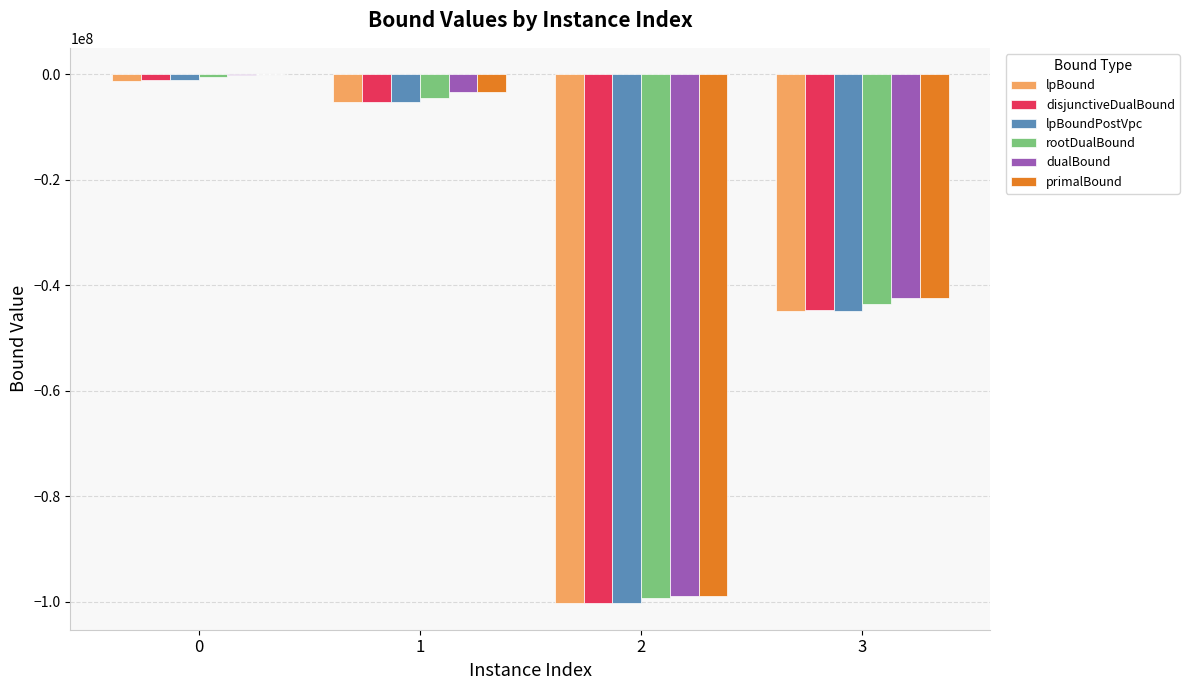

Does the chart contain stacked bars?

No